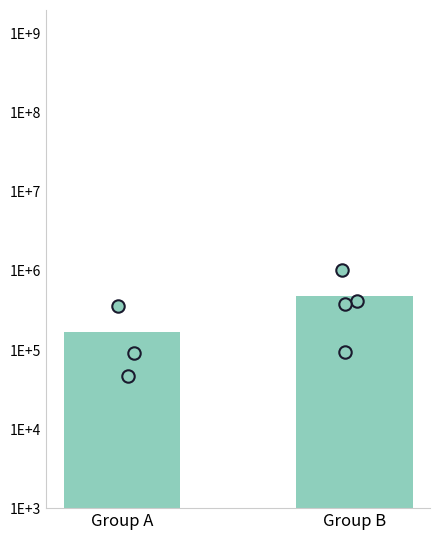

What is the ratio of the value at Group B to the value at Group A?

2.9